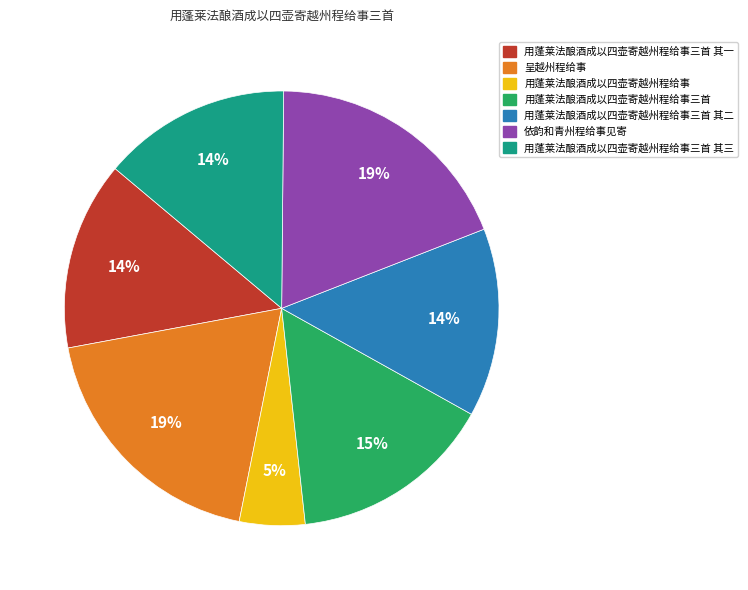

Is there a majority slice in this chart?

No